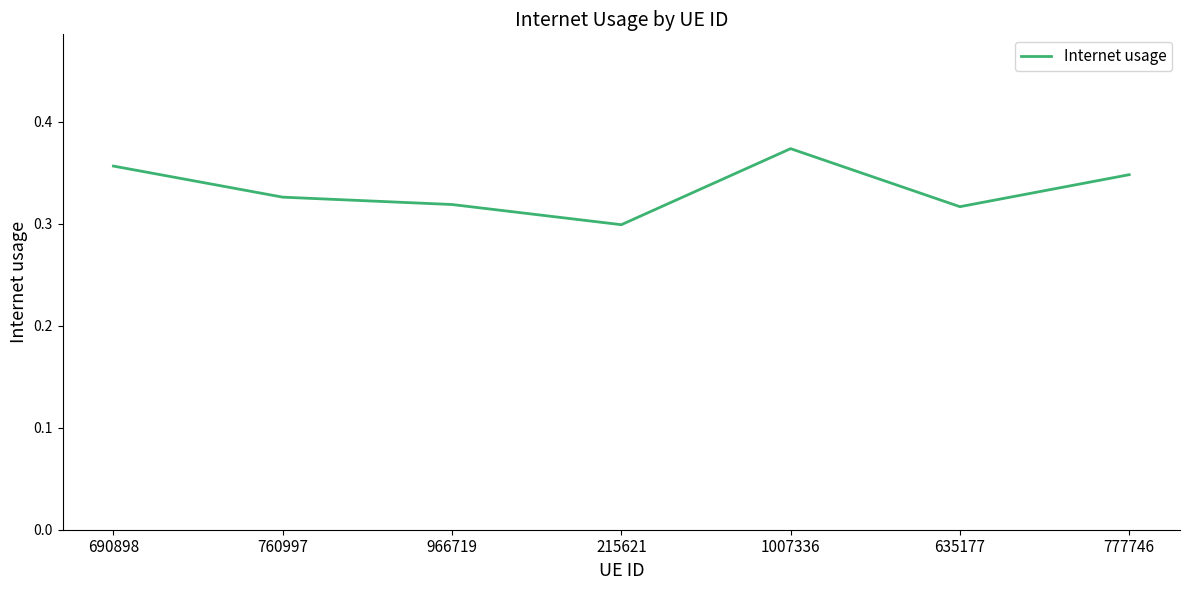

Which has a higher value, 215621 or 760997?

760997